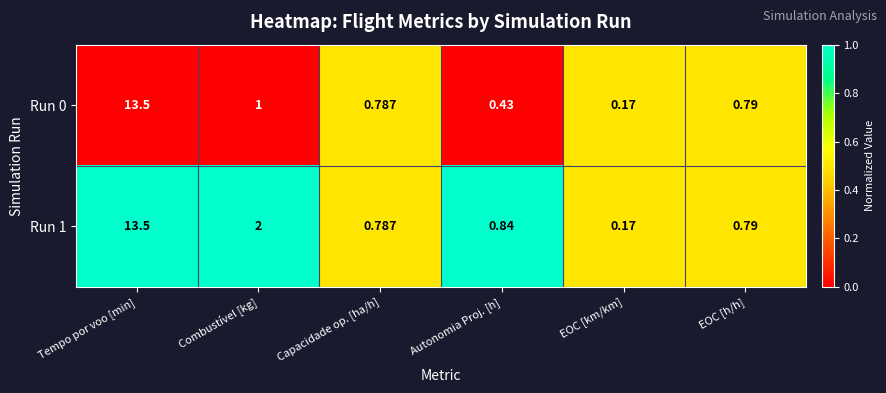

At which category is the sum across all series the highest?

Tempo por voo [min]